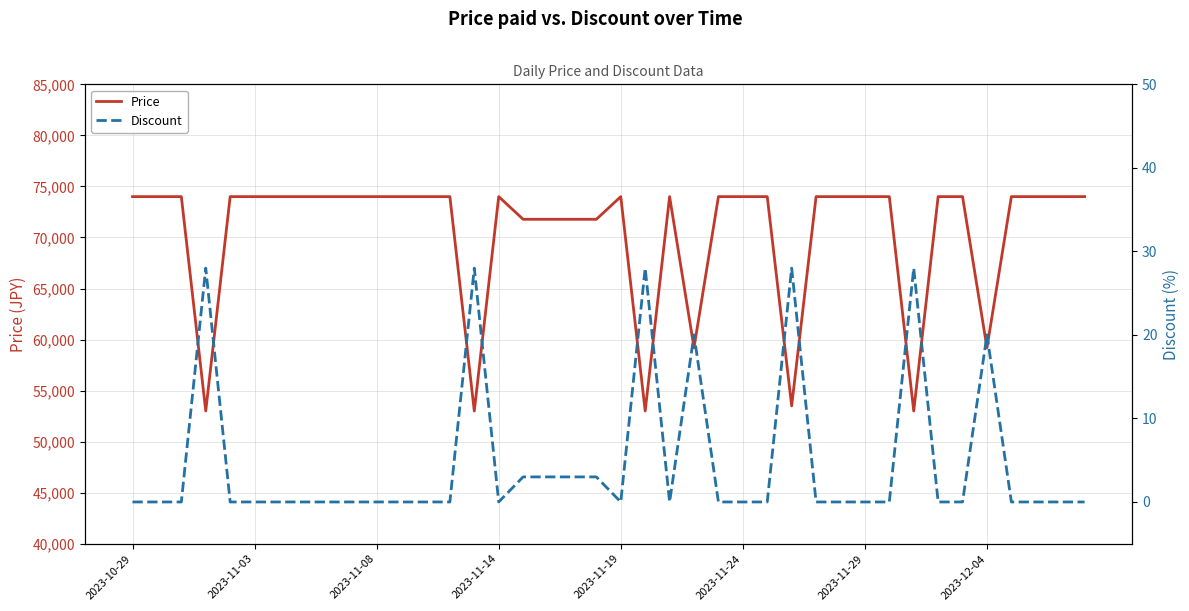

Which category has the highest value in the Price series?

2023-10-29